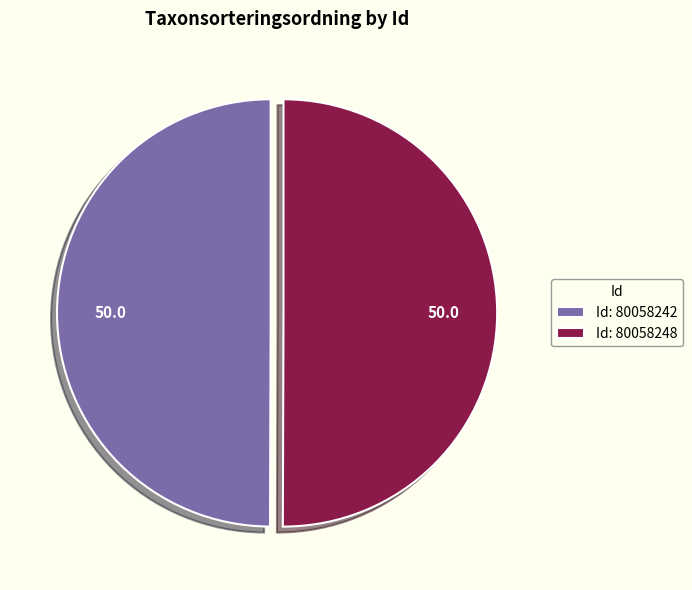

Is it true that Id: 80058248 is 50% of the pie?

True